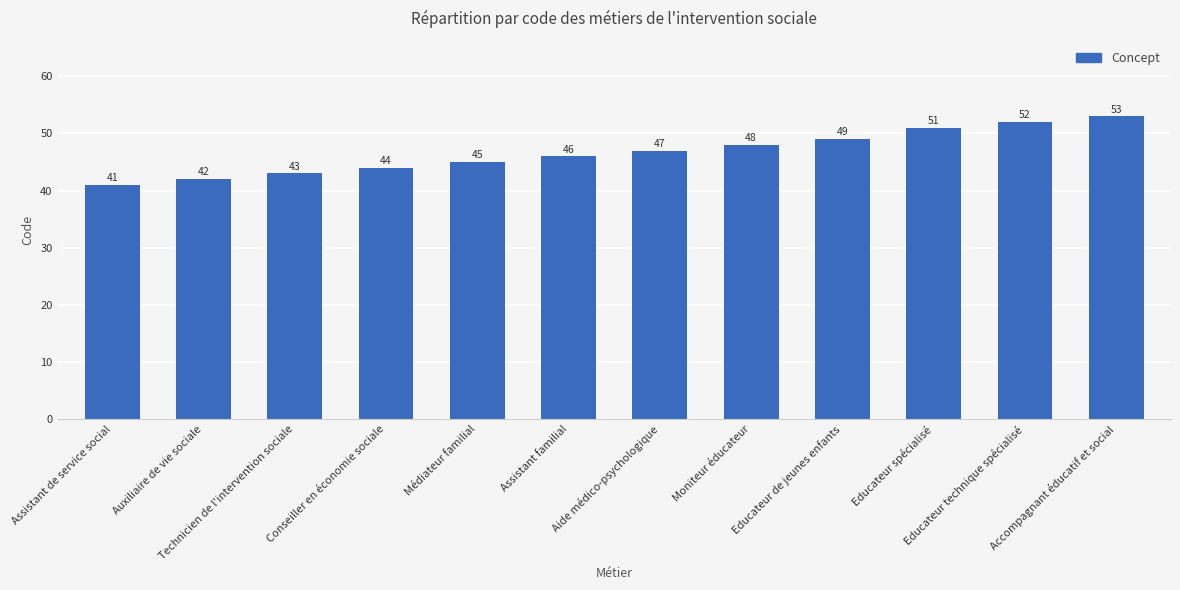

List the labels in order of value, largest first.

Accompagnant éducatif et social, Educateur technique spécialisé, Educateur spécialisé, Educateur de jeunes enfants, Moniteur éducateur, Aide médico-psychologique, Assistant familial, Médiateur familial, Conseiller en économie sociale, Technicien de l'intervention sociale, Auxiliaire de vie sociale, Assistant de service social